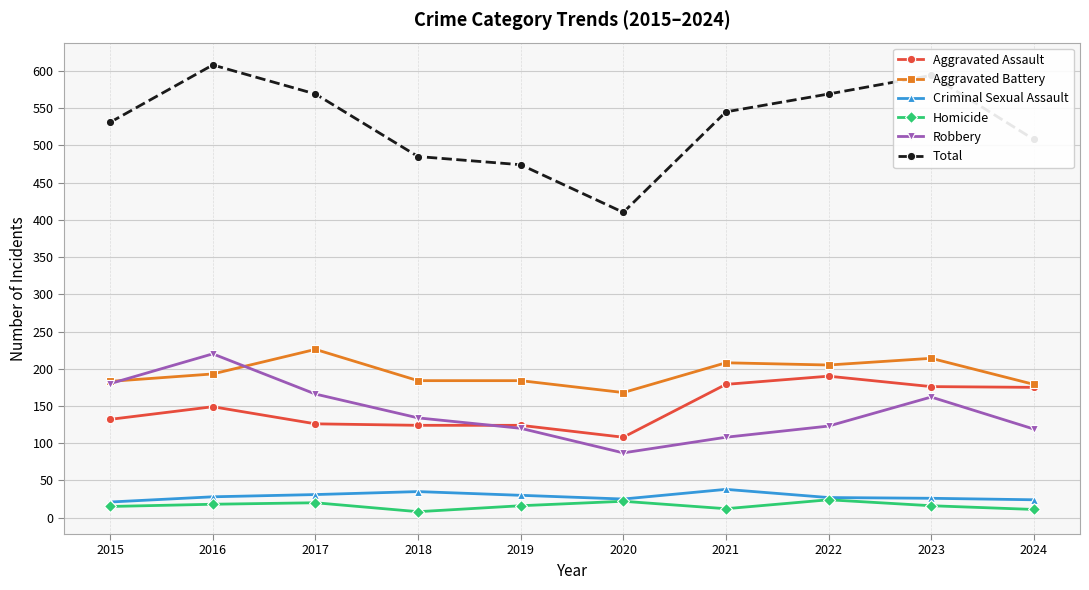

Which series has the widest spread of values?

Total